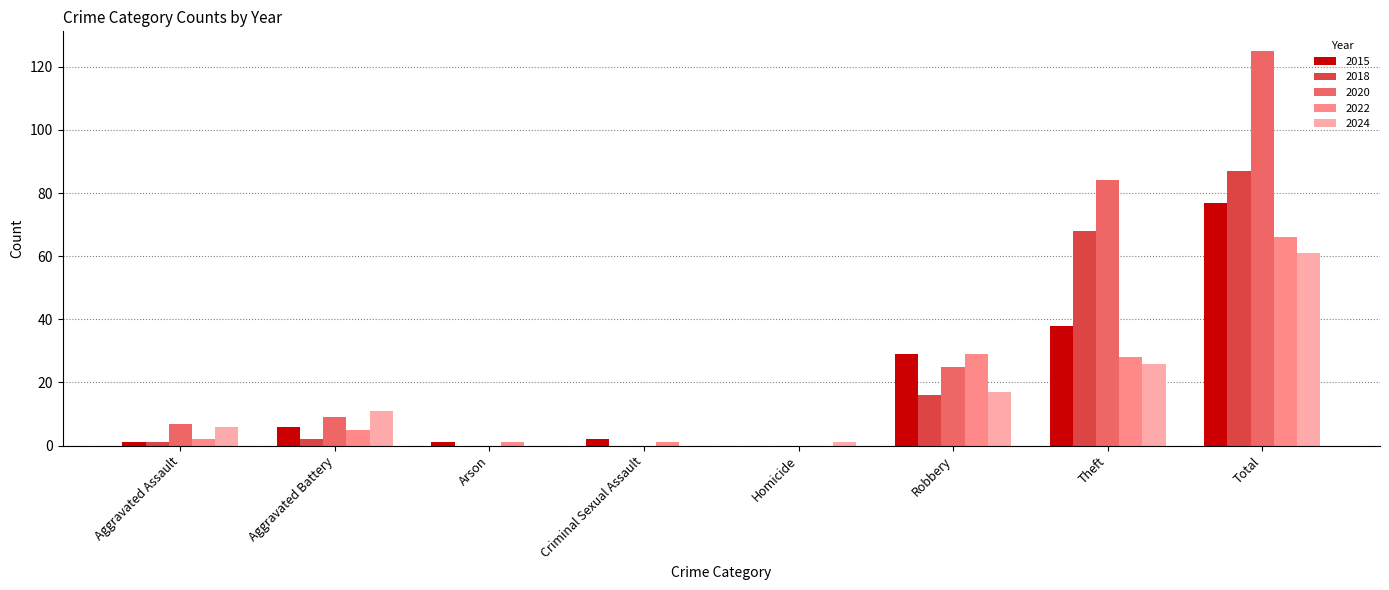

What is the total value across all series at Total?

416